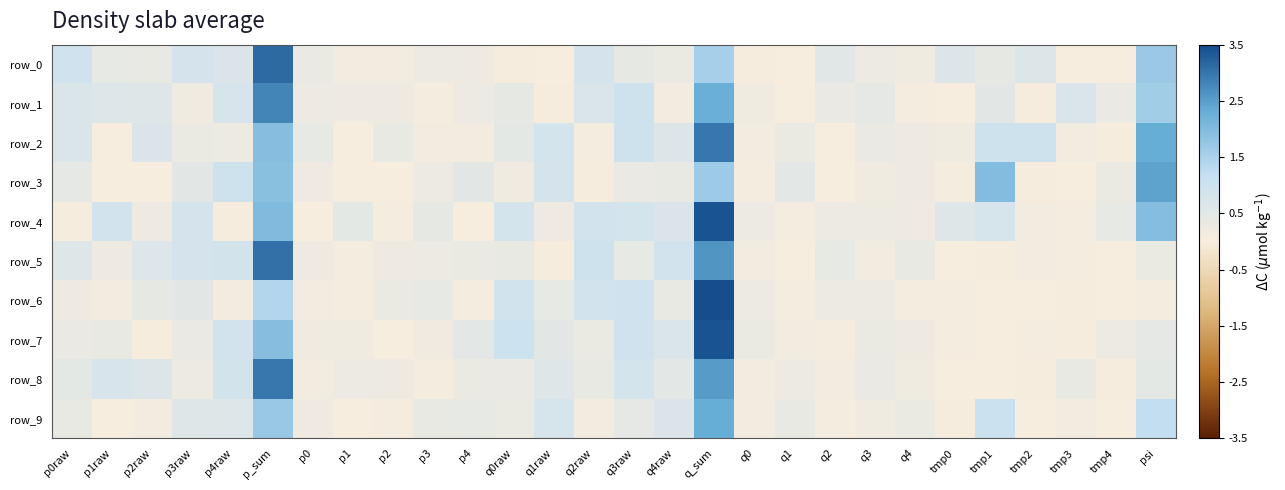

At psi, list the series in order from largest to smallest.

row_3, row_2, row_4, row_0, row_1, row_9, row_8, row_7, row_5, row_6